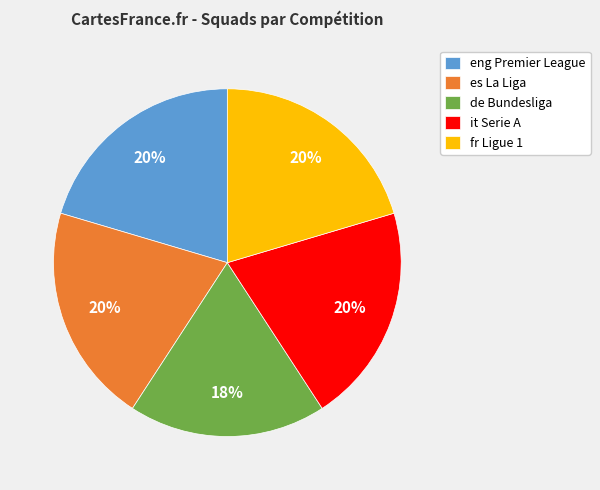

Does it Serie A account for over 50% of the chart?

No